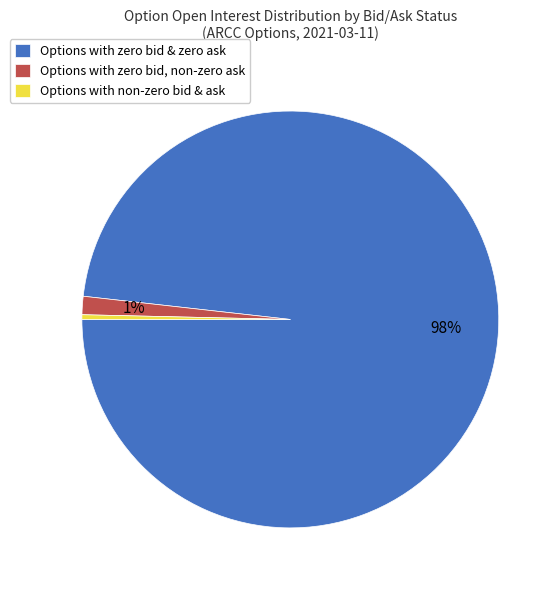

Does any single category account for the majority?

Yes